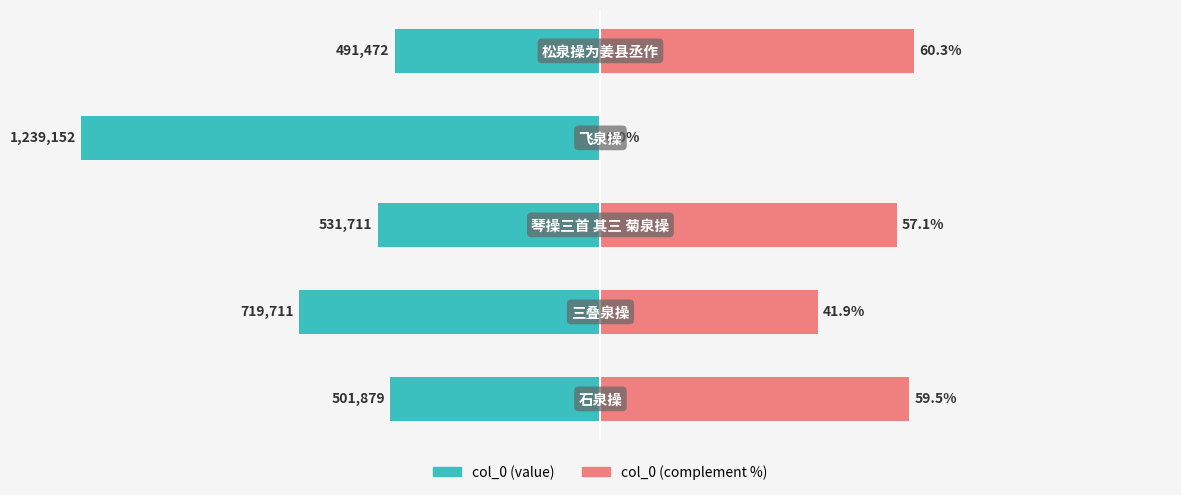

What are all the series names shown in the legend?

col_0, col_0_complement